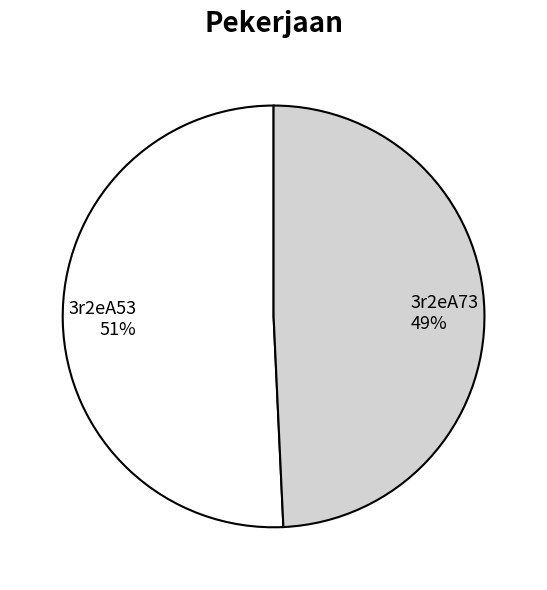

To the nearest percent, what is the combined percentage of 3r2eA53 and 3r2eA73?

100%